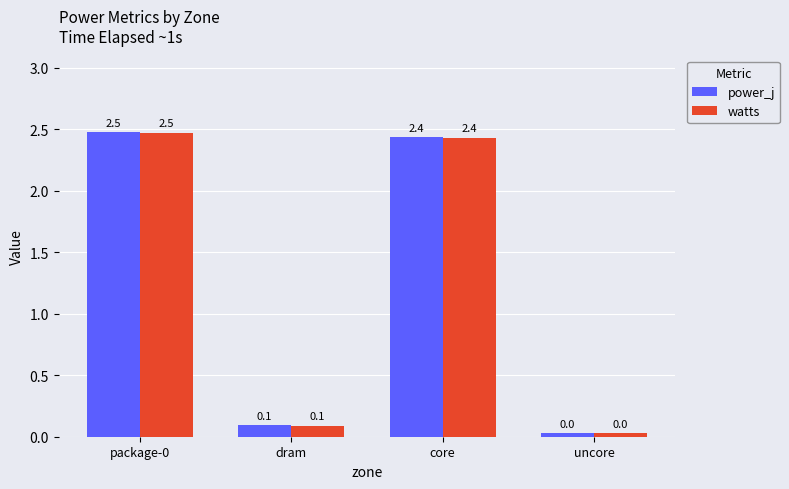

Are the bars horizontal?

No